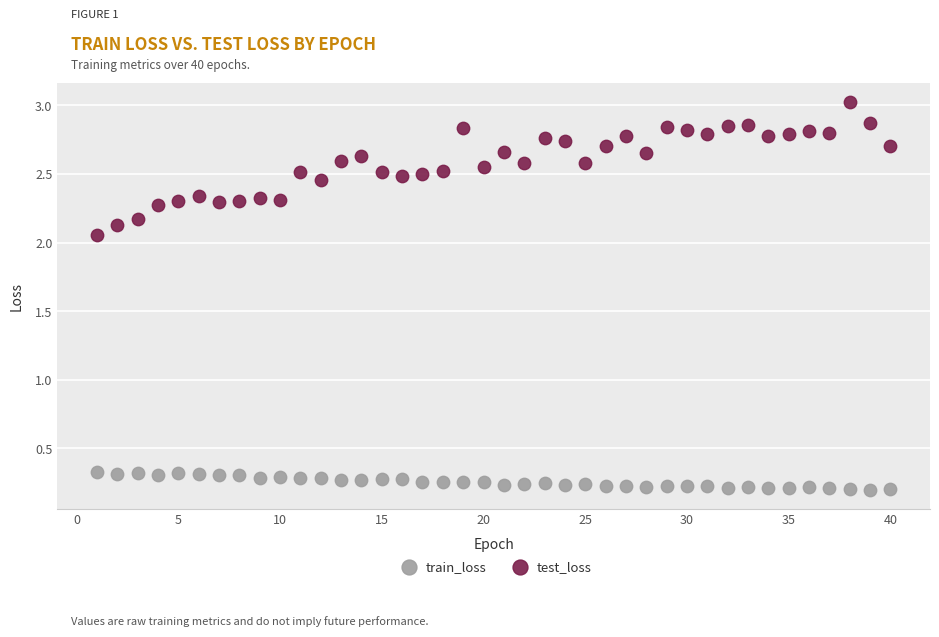

Which series reaches the maximum Y coordinate?

test_loss